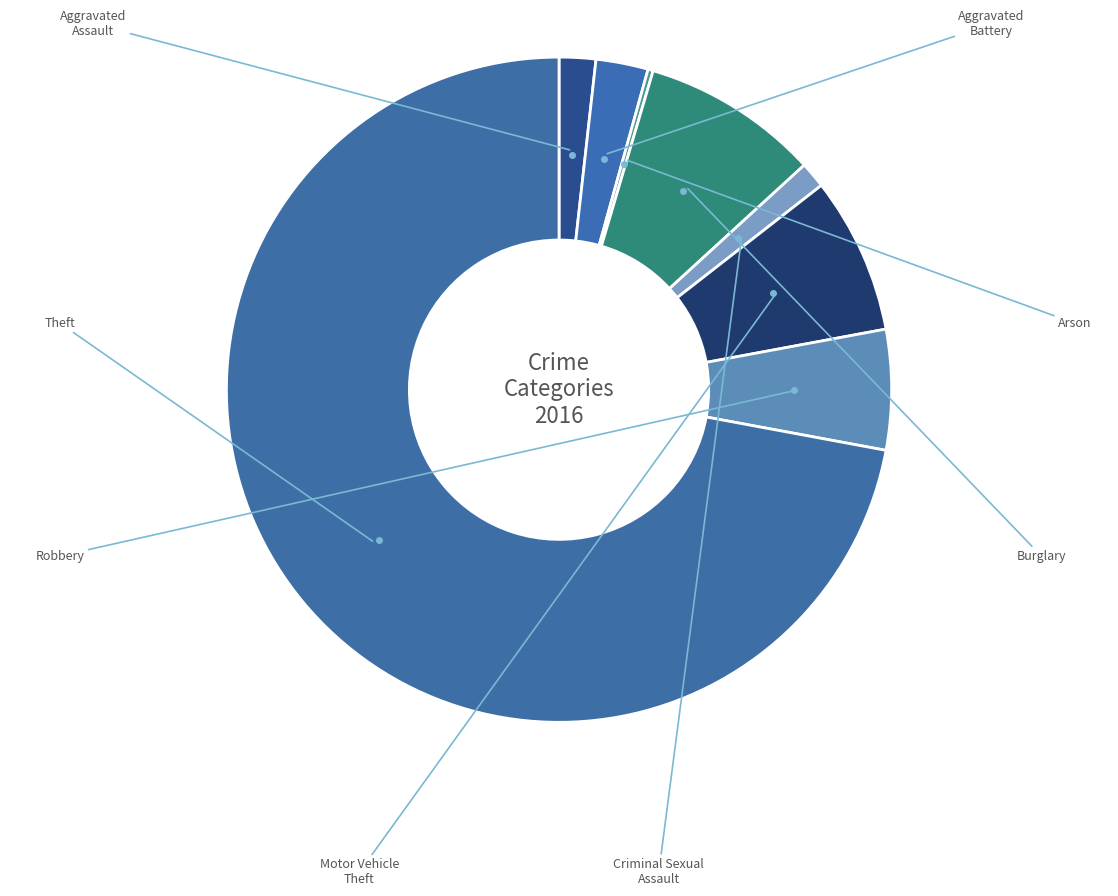

Count the number of slices in the pie.

8